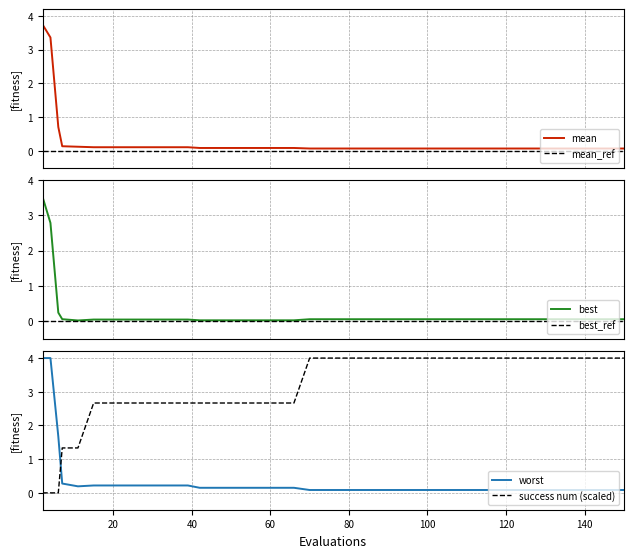

What is the difference between the maximum and minimum values in the worst series?

3.9